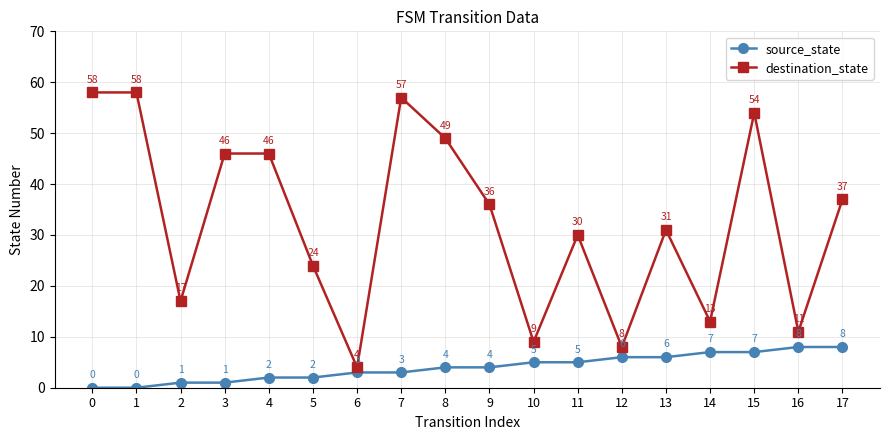

Reading left to right, extract all data points from this chart.

source_state: 0=0	1=0	2=1	3=1	4=2	5=2	6=3	7=3	8=4	9=4	10=5	11=5	12=6	13=6	14=7	15=7	16=8	17=8
destination_state: 0=58	1=58	2=17	3=46	4=46	5=24	6=4	7=57	8=49	9=36	10=9	11=30	12=8	13=31	14=13	15=54	16=11	17=37